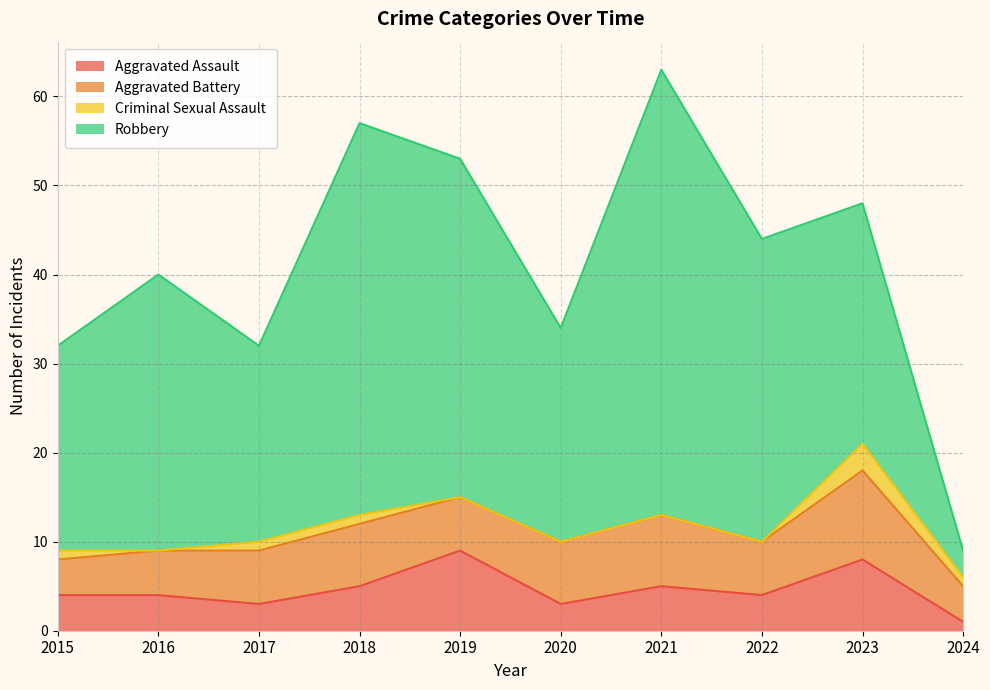

What are all the series names shown in the legend?

Aggravated Assault, Aggravated Battery, Criminal Sexual Assault, Robbery